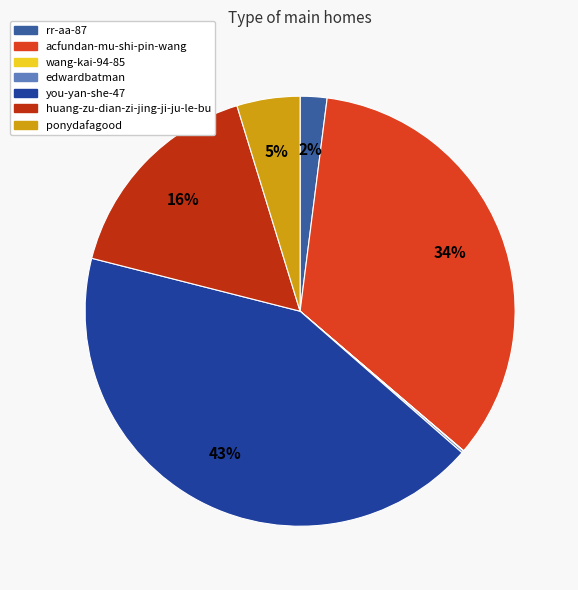

Is it true that huang-zu-dian-zi-jing-ji-ju-le-bu is 16% of the pie?

True